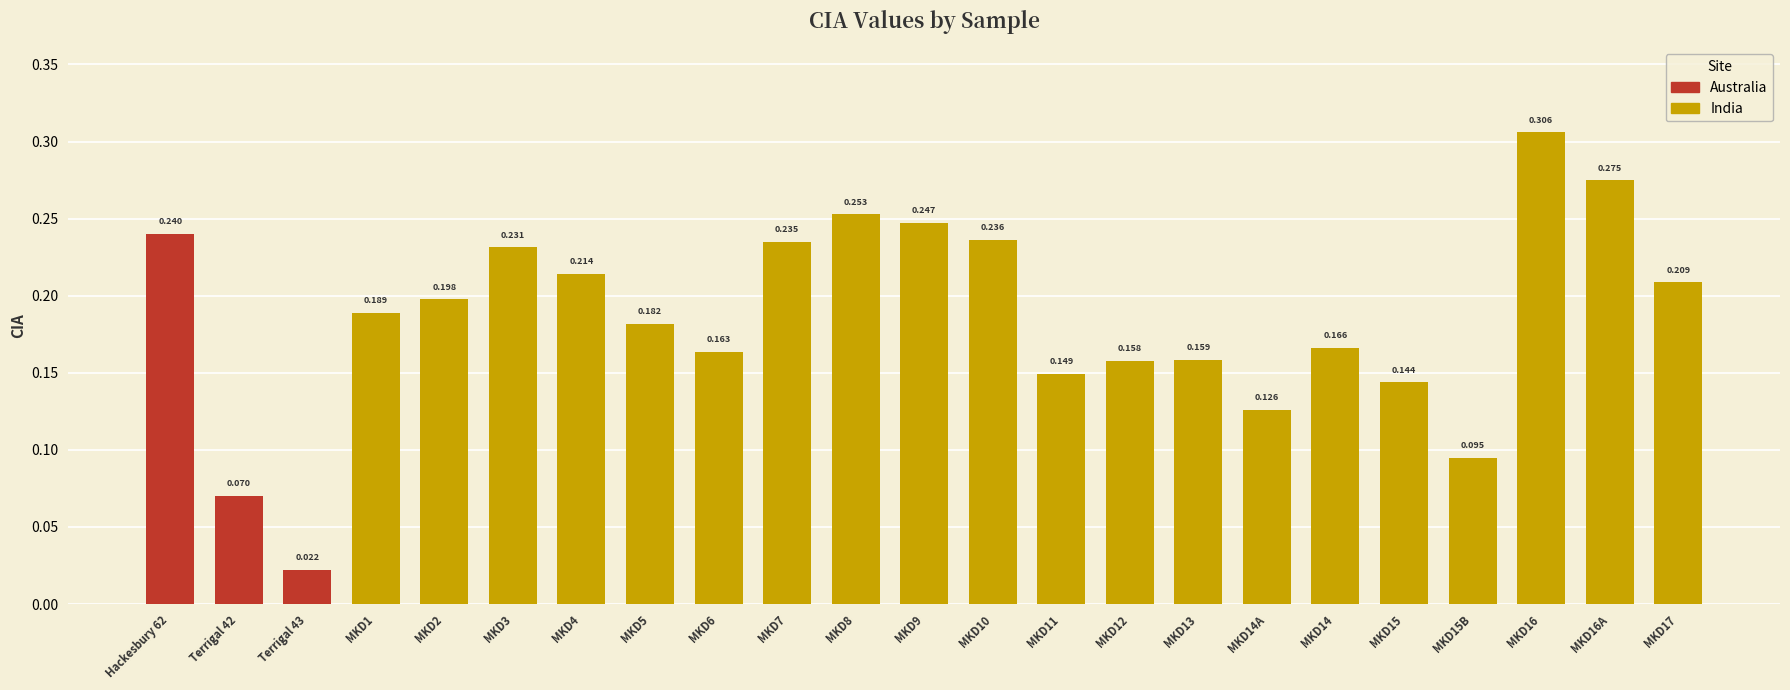

List the labels in order of value, smallest first.

Terrigal 43, Terrigal 42, MKD15B, MKD14A, MKD15, MKD11, MKD12, MKD13, MKD6, MKD14, MKD5, MKD1, MKD2, MKD17, MKD4, MKD3, MKD7, MKD10, Hackesbury 62, MKD9, MKD8, MKD16A, MKD16